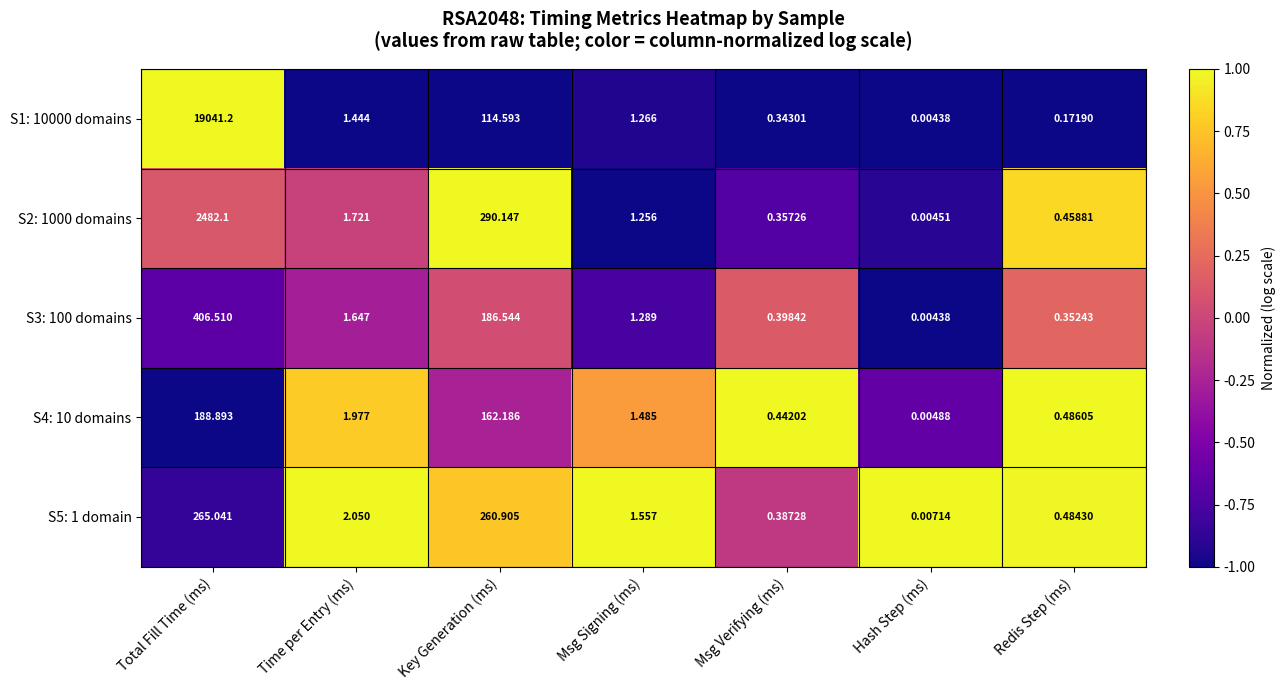

Which category has the highest value across all series?

Total Fill Time (ms)